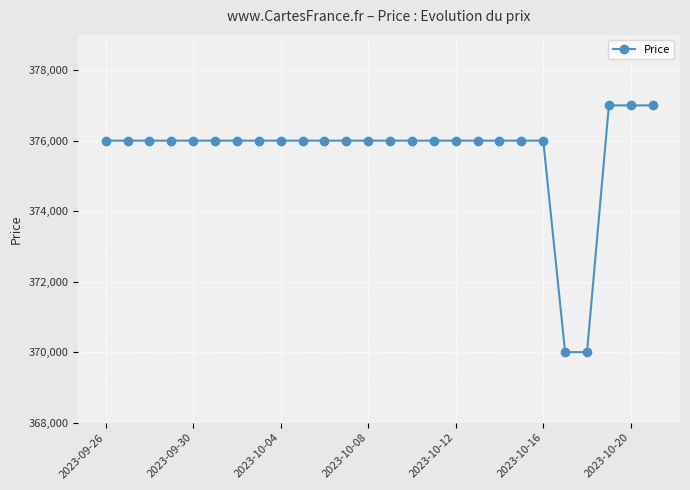

How many series are shown in this chart?

1